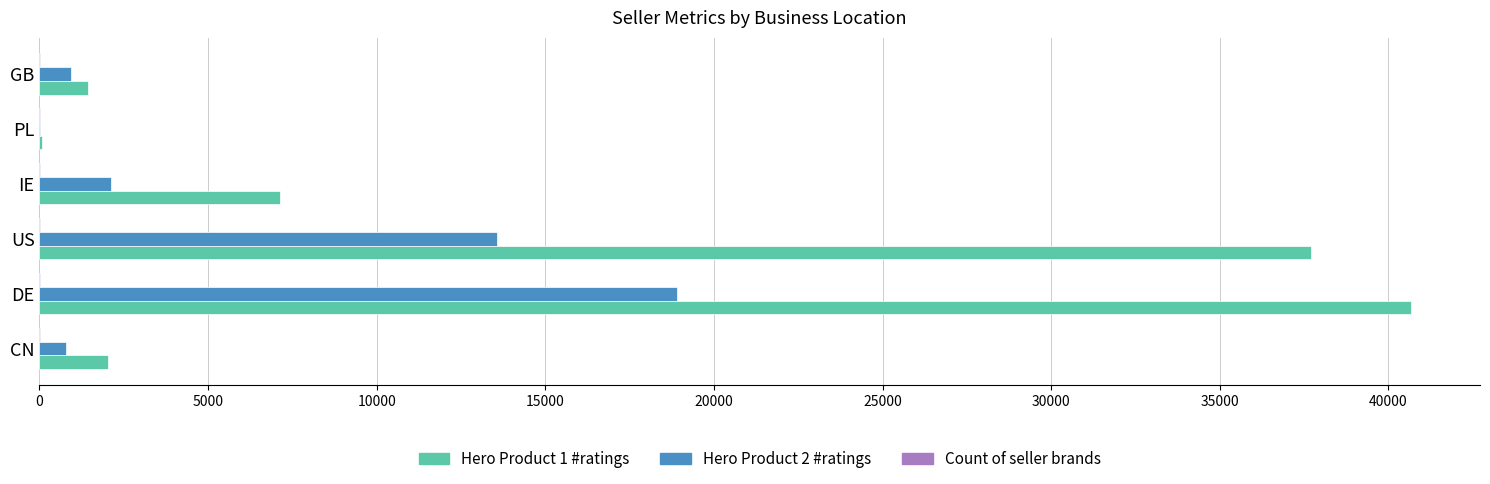

Is it true that Hero Product 2 #ratings equals 921 at GB?

True